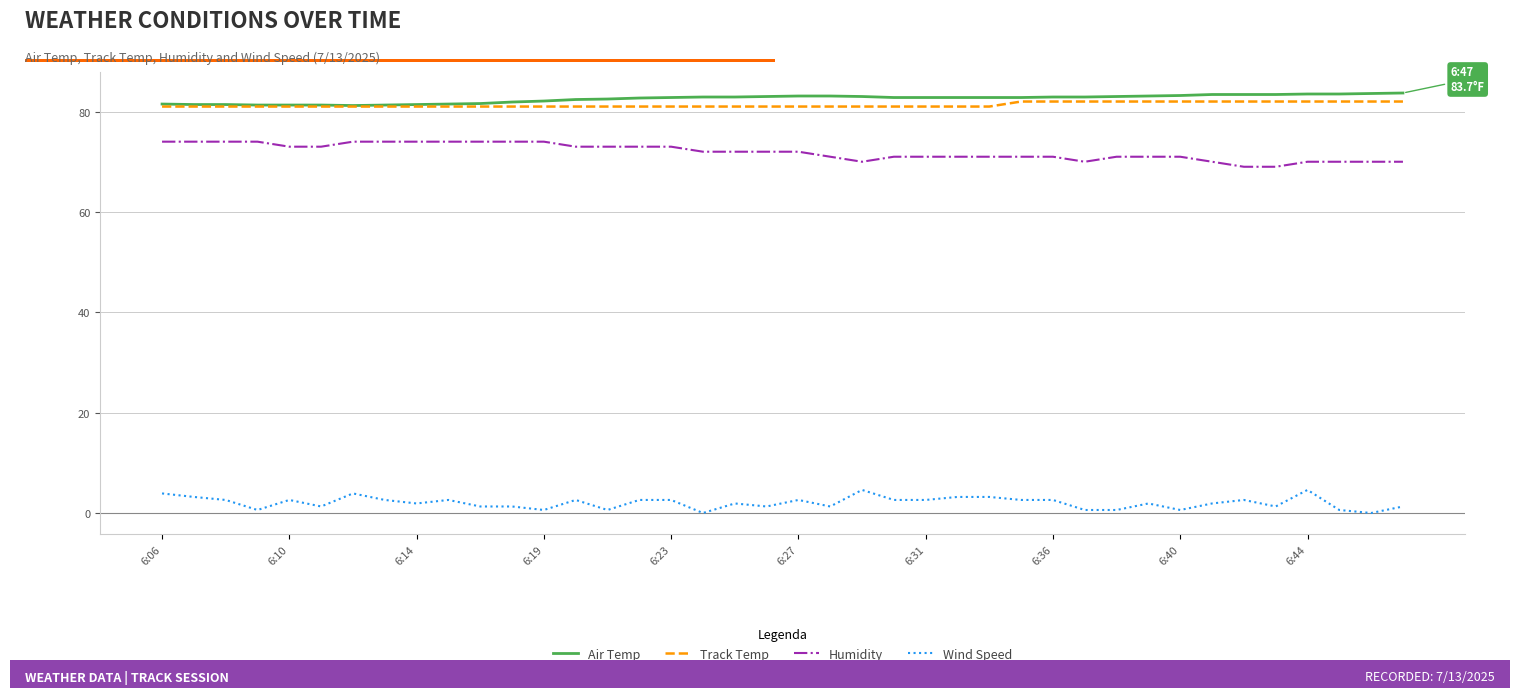

What is the minimum value for Track Temp?

81.0